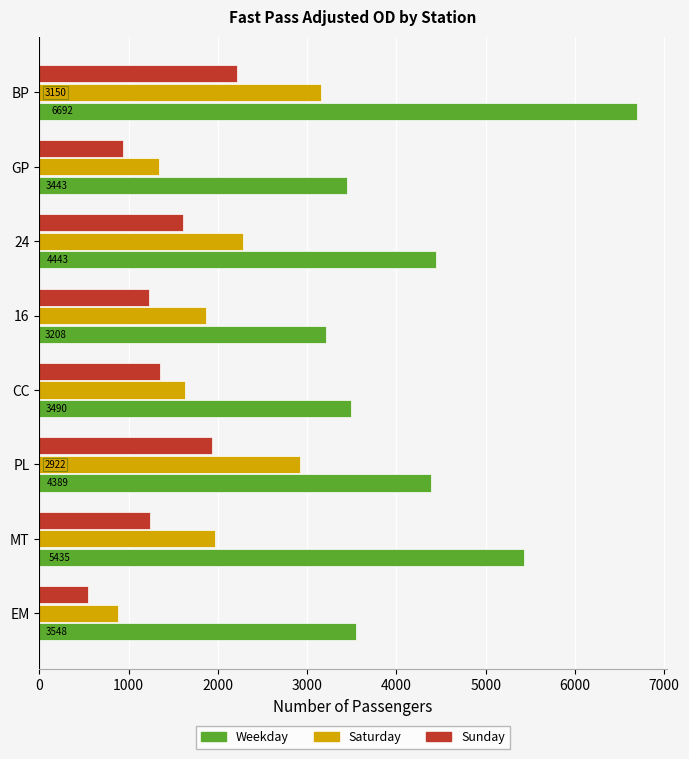

At how many categories does at least one series exceed 875?

8